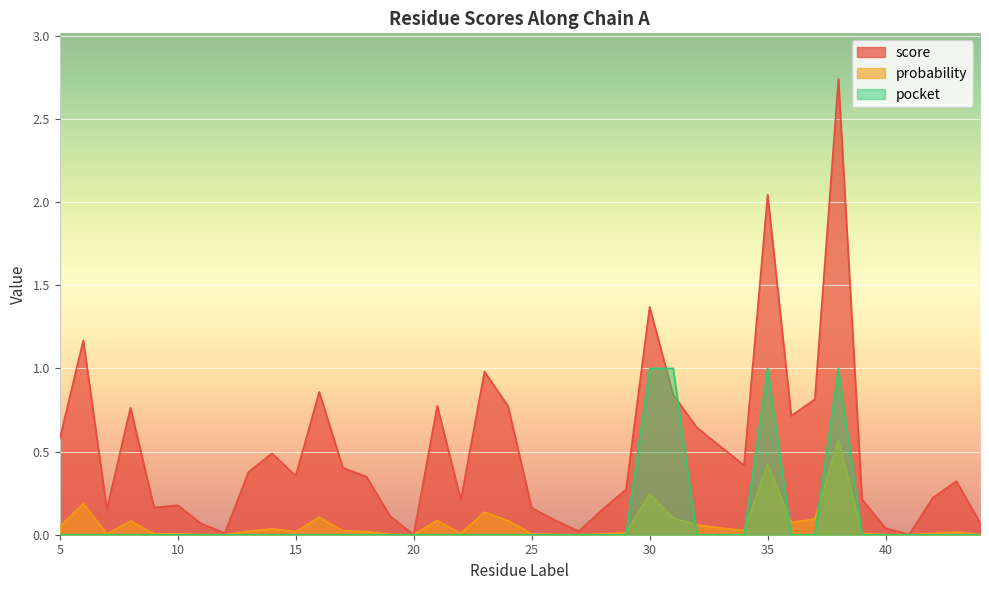

Is it true that score equals 0.8 at 21?

True